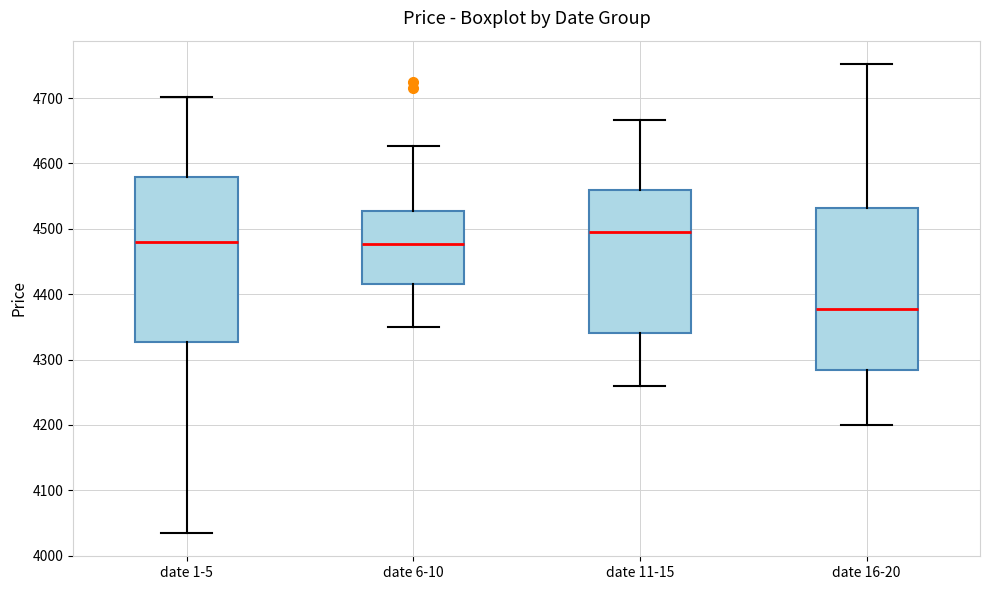

Where does the upper whisker of the box for date 1-5 end on the y-axis? The values are not printed on the chart, so give them approximately, as read against the axis.

4700